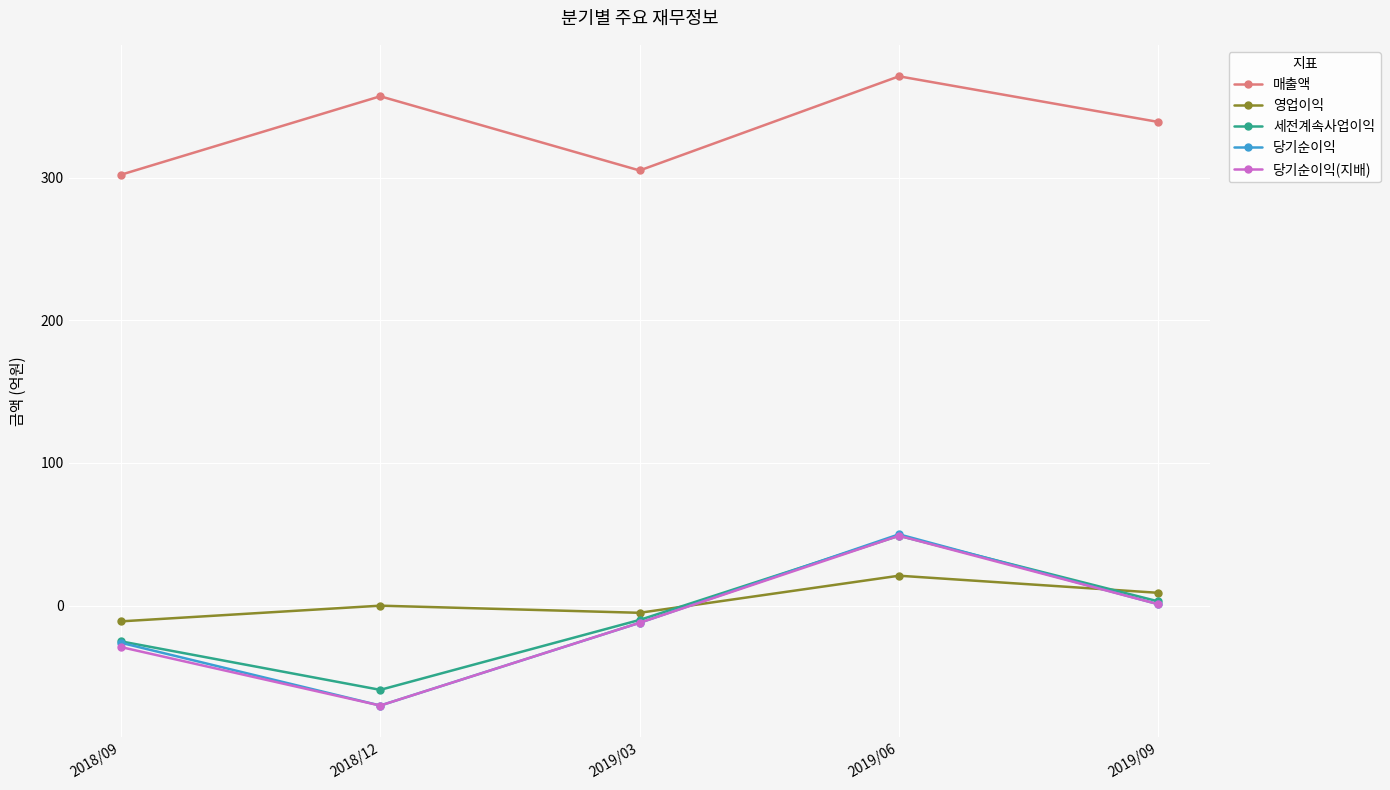

What is the highest value of the 당기순이익(지배) series?

49